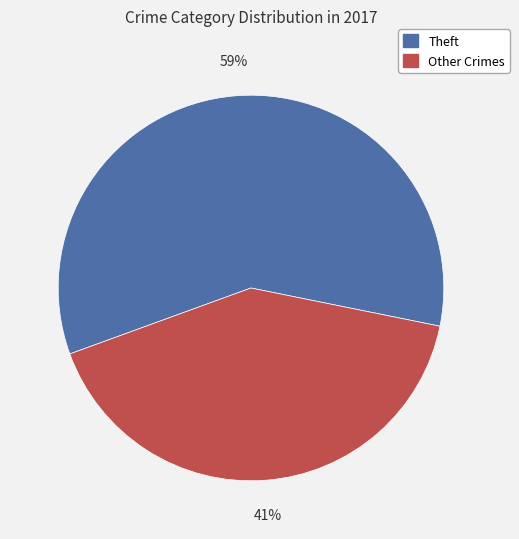

Is there any slice that represents more than half of the pie?

Yes